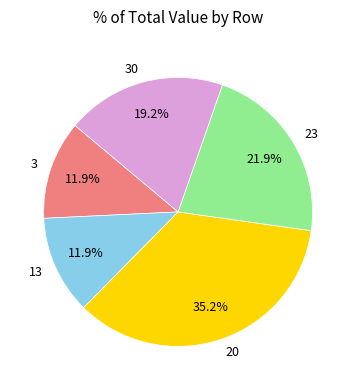

Does any single category account for the majority?

No